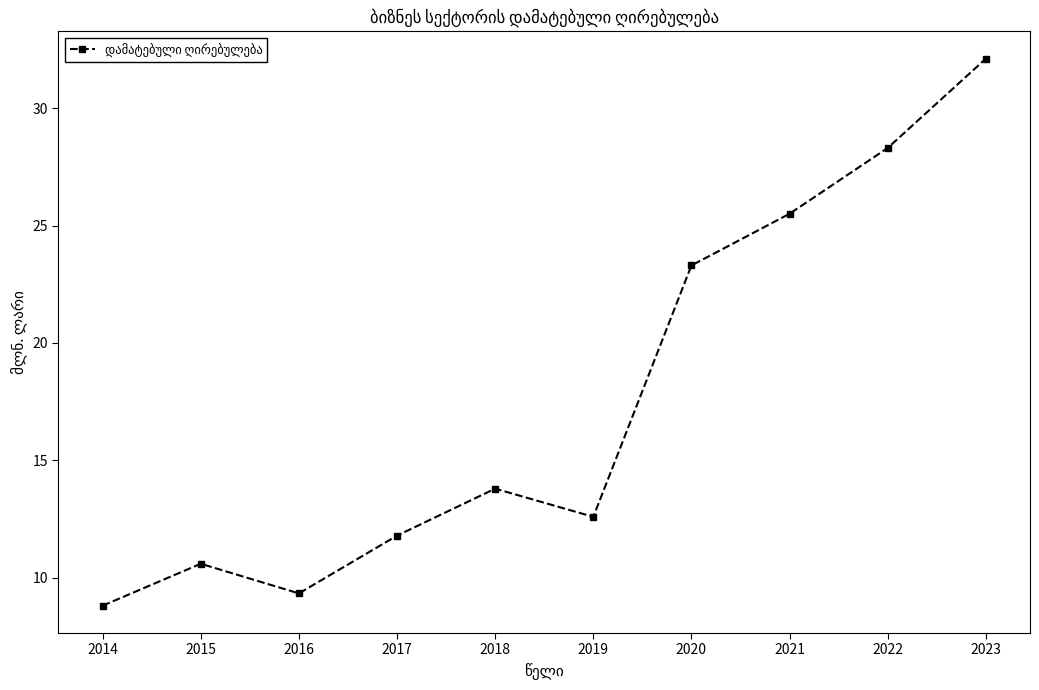

Which category has the lowest value across all series?

2014